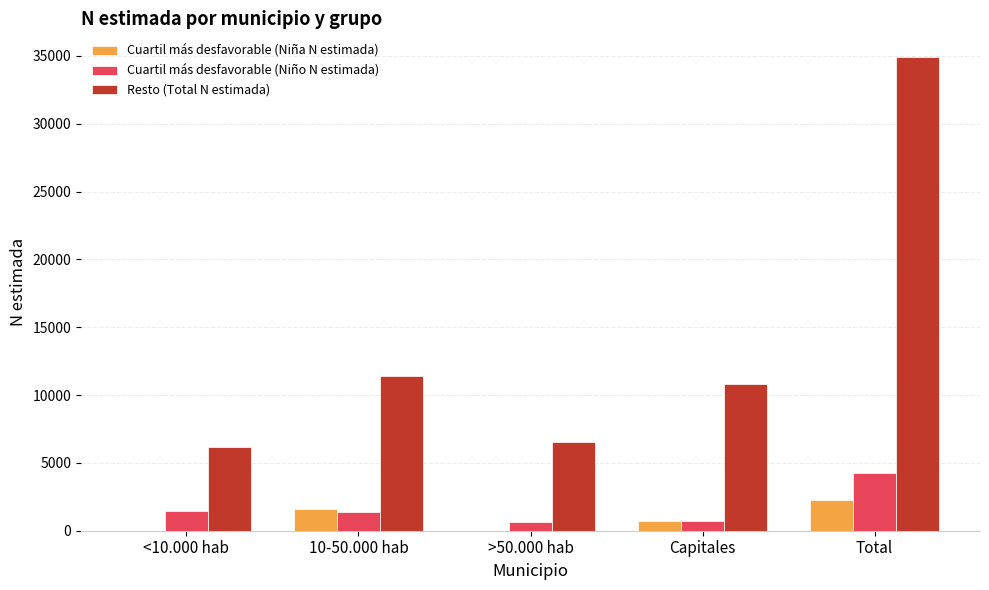

What are all the series names shown in the legend?

Cuartil más desfavorable (Niña N estimada), Cuartil más desfavorable (Niño N estimada), Resto (Total N estimada)